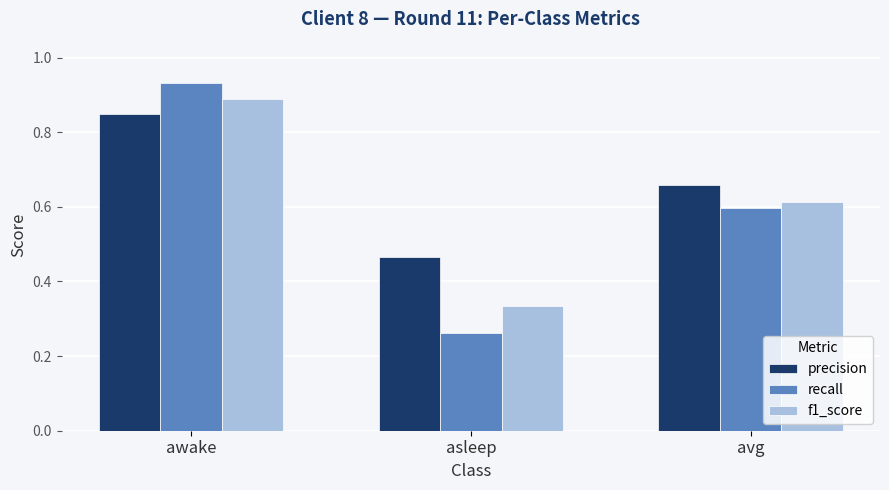

Which series has the widest spread of values?

recall